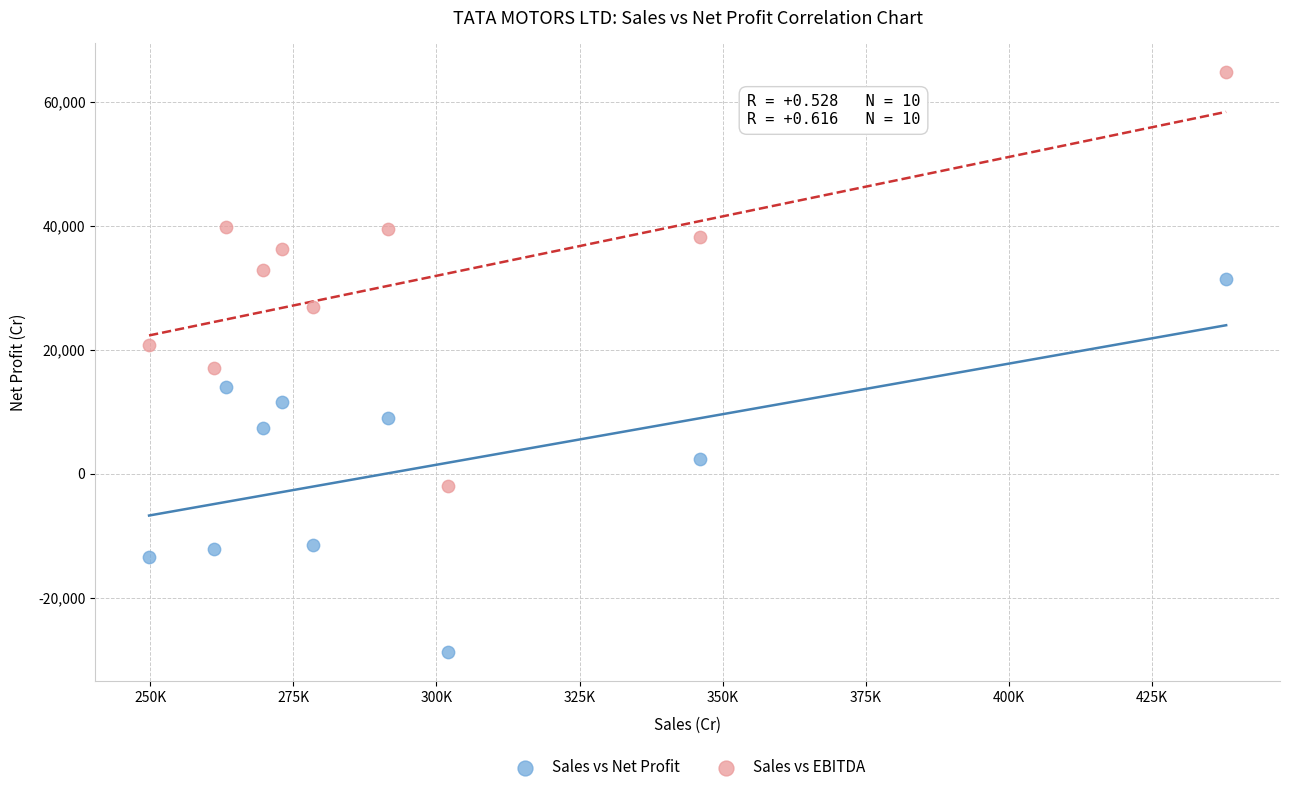

What are all the series names shown in the legend?

Sales vs Net Profit, Sales vs EBITDA